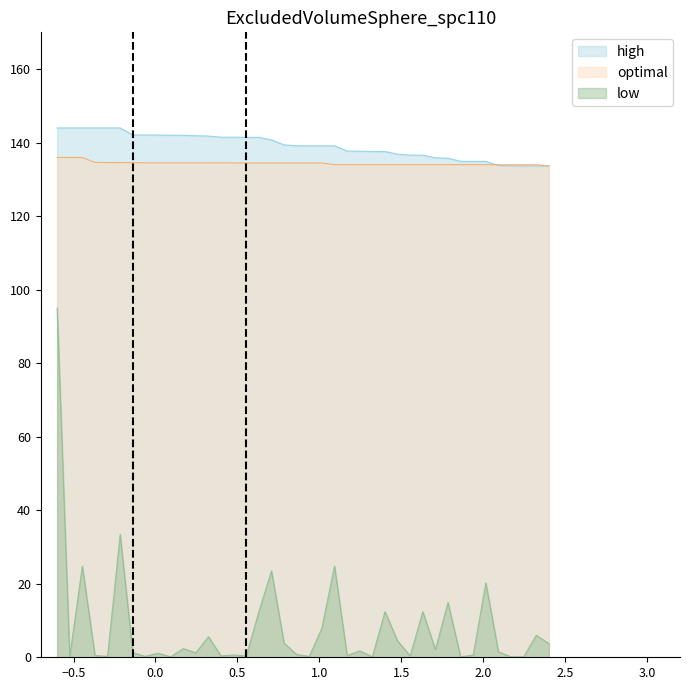

True or false: low and high cross at least once.

False